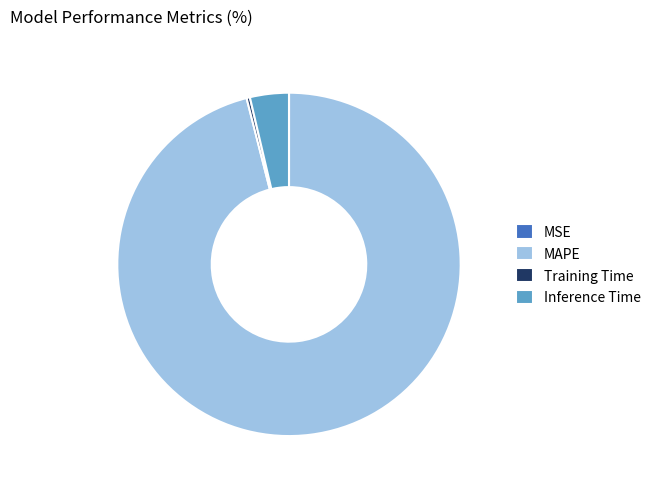

Is the sum of Training Time and Inference Time greater than half?

No